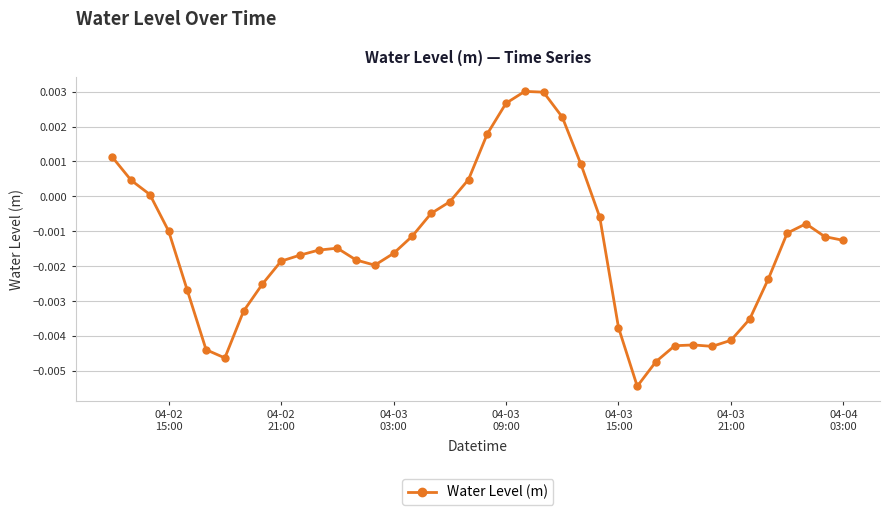

True or false: the data has more than 2 interior local peaks.

True